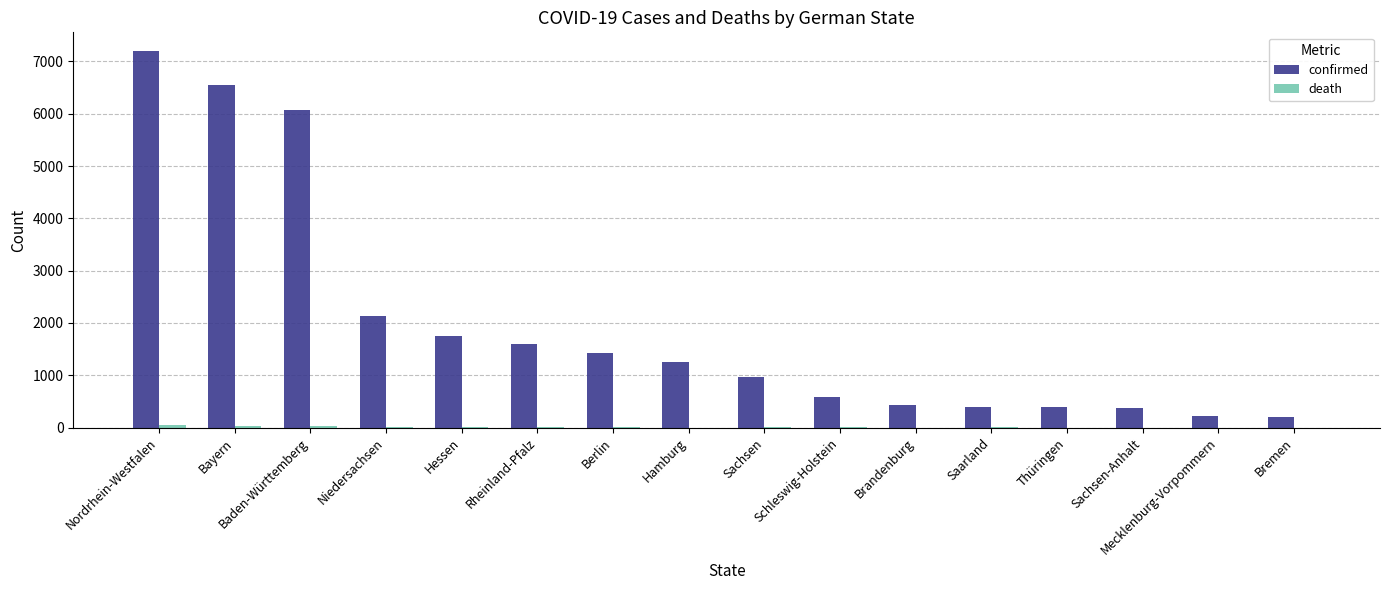

What is the sum of all confirmed values?

31554